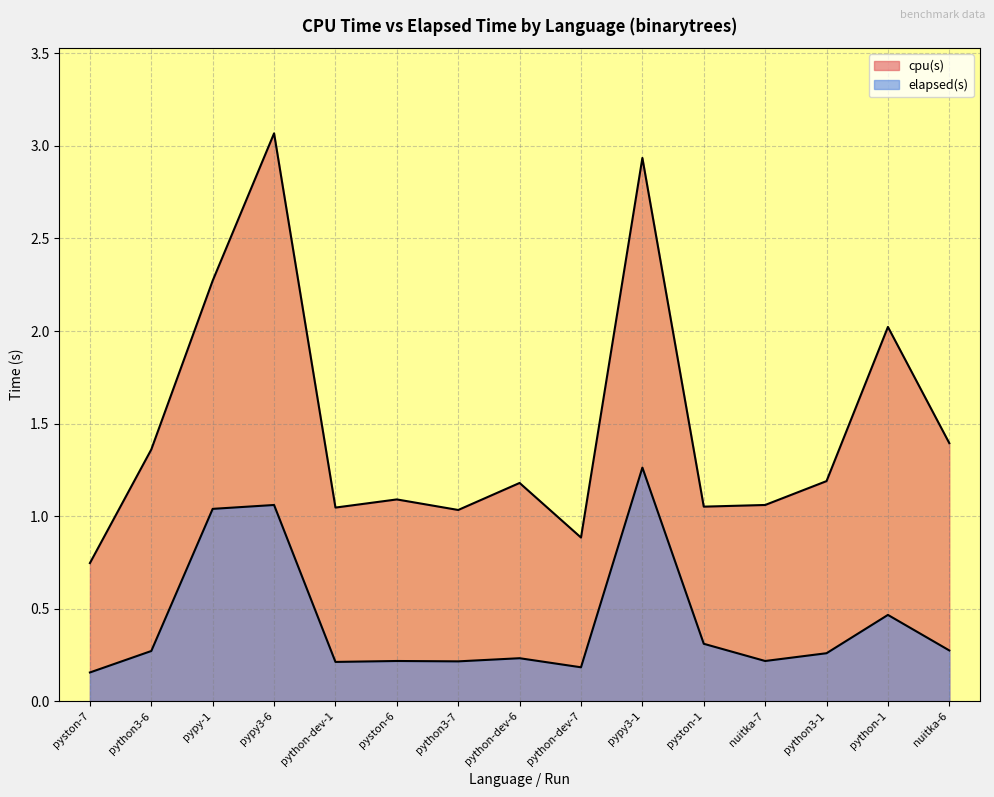

True or false: elapsed(s) and cpu(s) intersect in this chart.

False